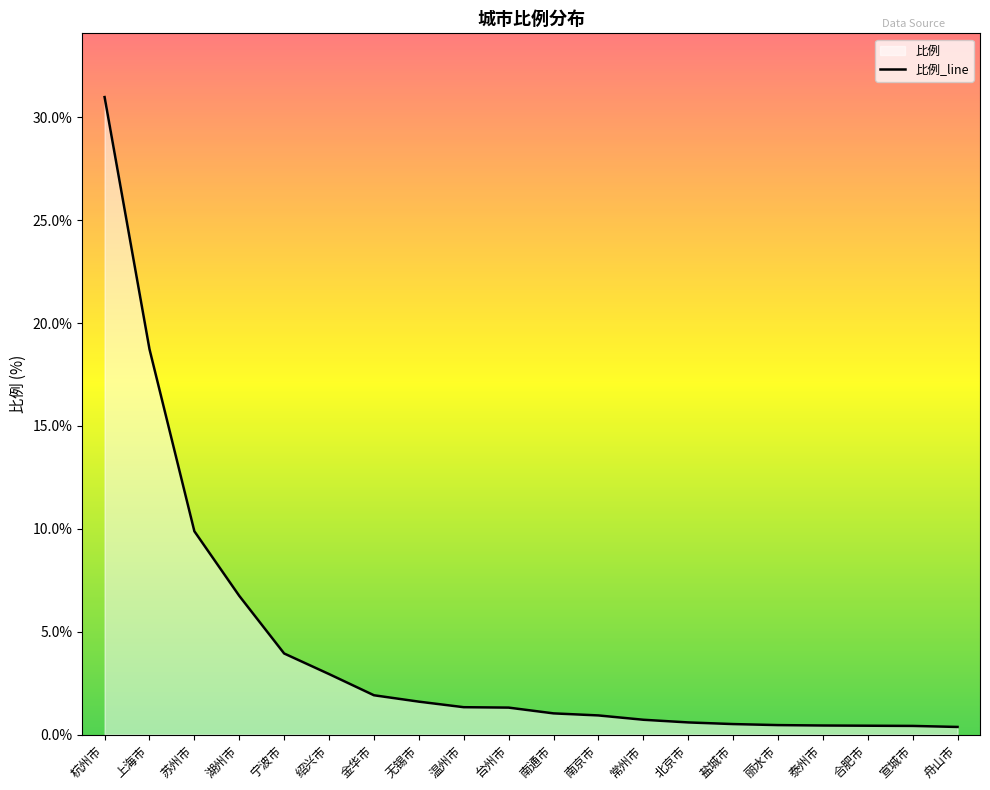

Which has a higher value, 金华市 or 丽水市?

金华市